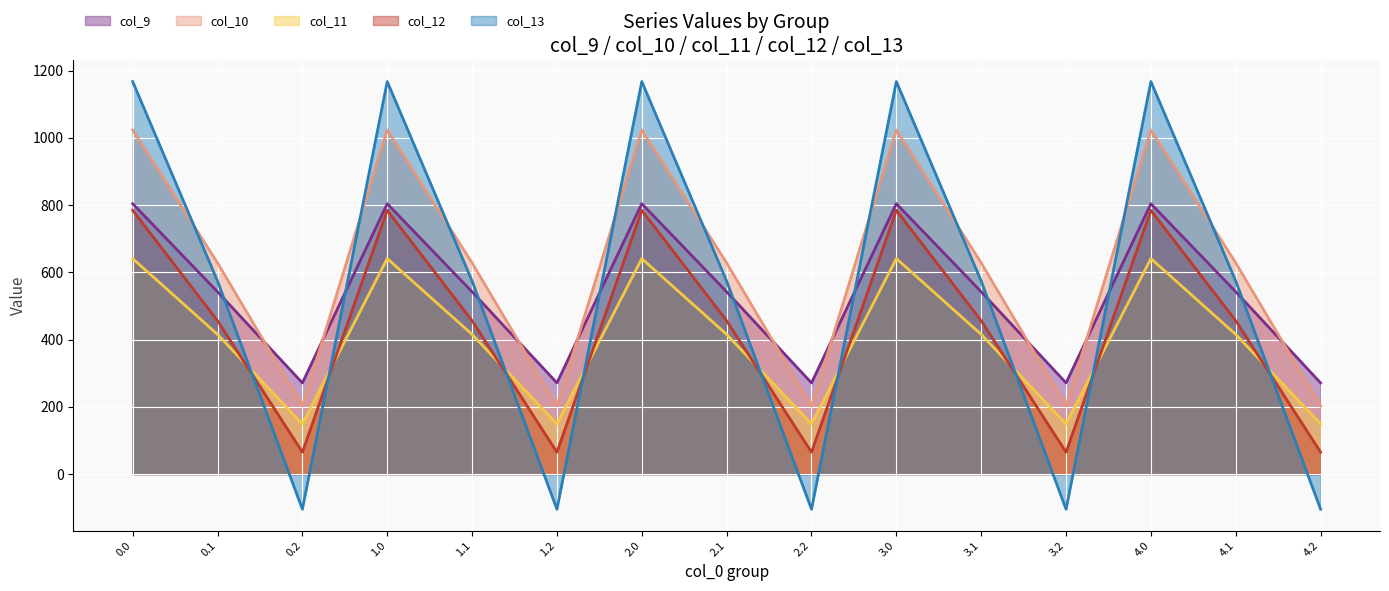

Reading right to left, list all the values displayed in this chart.

col_9: 4.2=271.1	4.1=542.1	4.0=804.0	3.2=271.1	3.1=542.1	3.0=804.0	2.2=271.1	2.1=542.1	2.0=804.0	1.2=271.1	1.1=542.1	1.0=804.0	0.2=271.1	0.1=542.1	0.0=804.0
col_10: 4.2=202.5	4.1=628.1	4.0=1023.2	3.2=202.5	3.1=628.1	3.0=1023.2	2.2=202.5	2.1=628.1	2.0=1023.2	1.2=202.5	1.1=628.1	1.0=1023.2	0.2=202.5	0.1=628.1	0.0=1023.2
col_11: 4.2=149.1	4.1=415.4	4.0=640.9	3.2=149.1	3.1=415.4	3.0=640.9	2.2=149.1	2.1=415.4	2.0=640.9	1.2=149.1	1.1=415.4	1.0=640.9	0.2=149.1	0.1=415.4	0.0=640.9
col_12: 4.2=65.2	4.1=456.1	4.0=784.4	3.2=65.2	3.1=456.1	3.0=784.4	2.2=65.2	2.1=456.1	2.0=784.4	1.2=65.2	1.1=456.1	1.0=784.4	0.2=65.2	0.1=456.1	0.0=784.4
col_13: 4.2=-104.4	4.1=574.0	4.0=1167.2	3.2=-104.4	3.1=574.0	3.0=1167.2	2.2=-104.4	2.1=574.0	2.0=1167.2	1.2=-104.4	1.1=574.0	1.0=1167.2	0.2=-104.4	0.1=574.0	0.0=1167.2